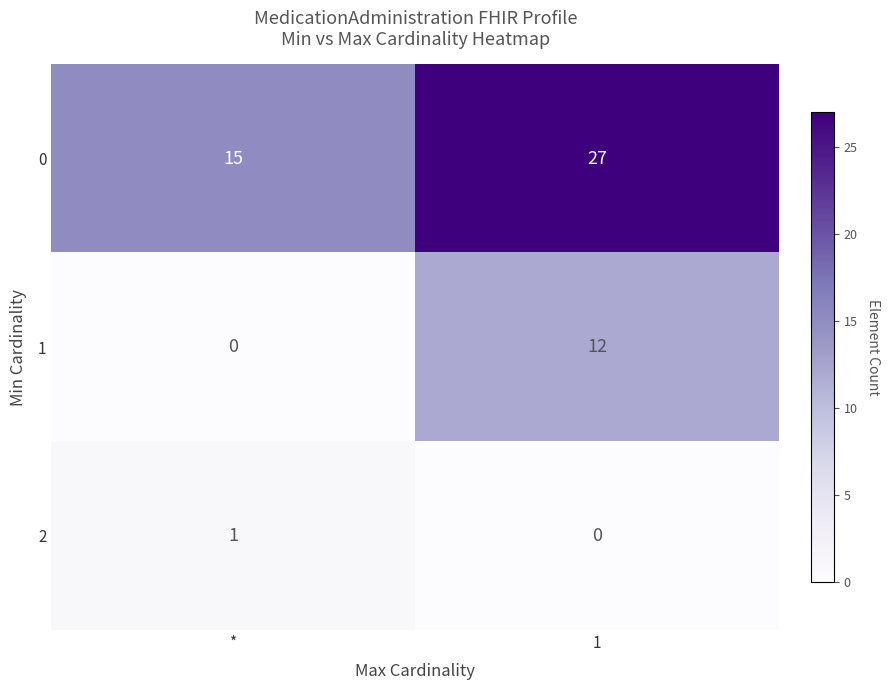

What value does the 1 series have at 1, to the nearest 5?

10